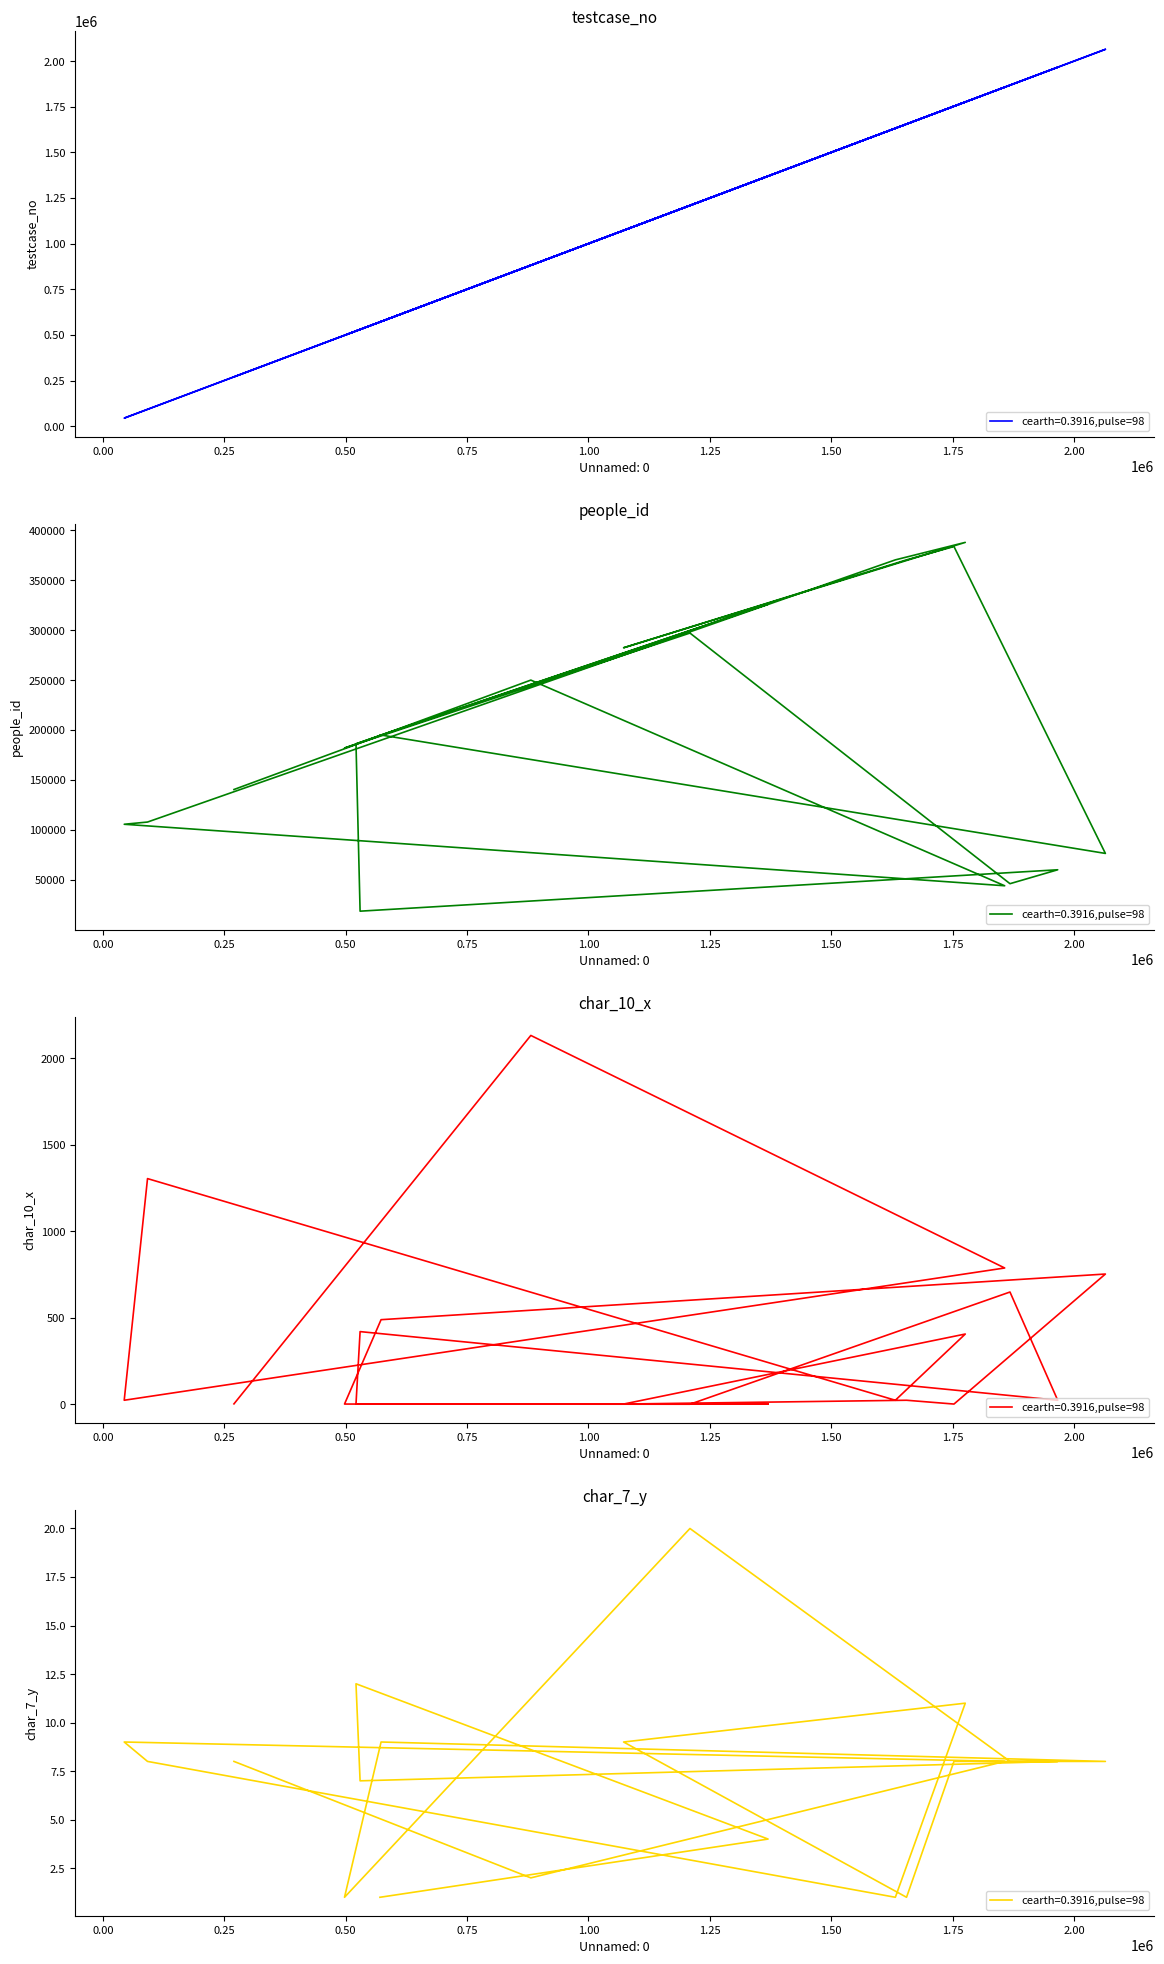

At which category is the sum across all series the highest?

1776144